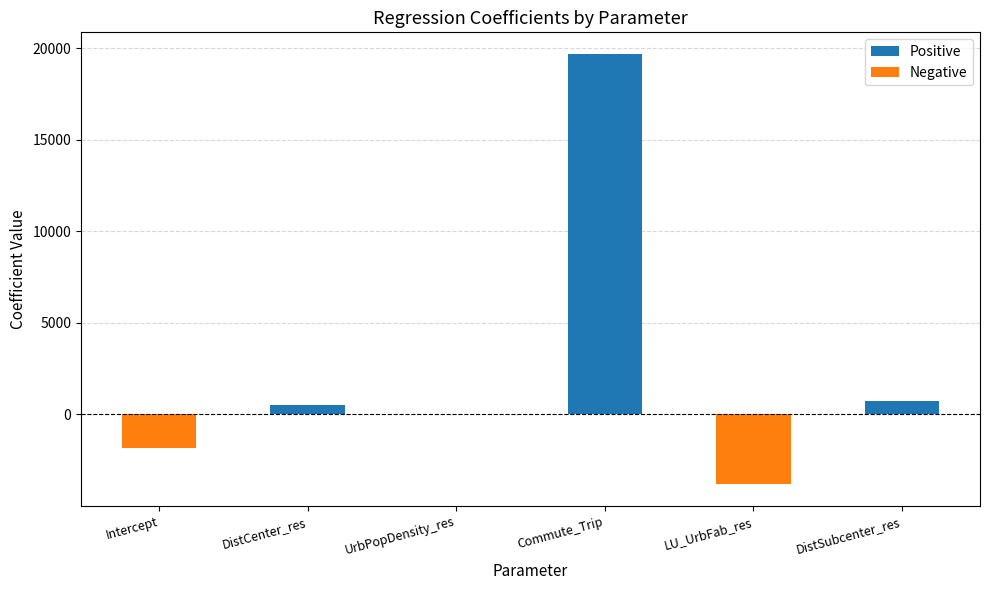

What is the sum of all values?

15311.0